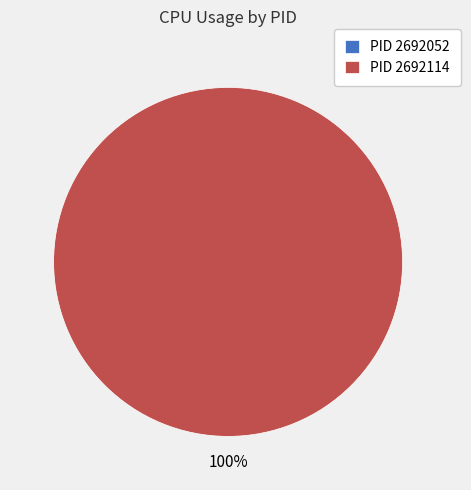

Is the sum of 2692052 and 2692114 greater than half?

Yes